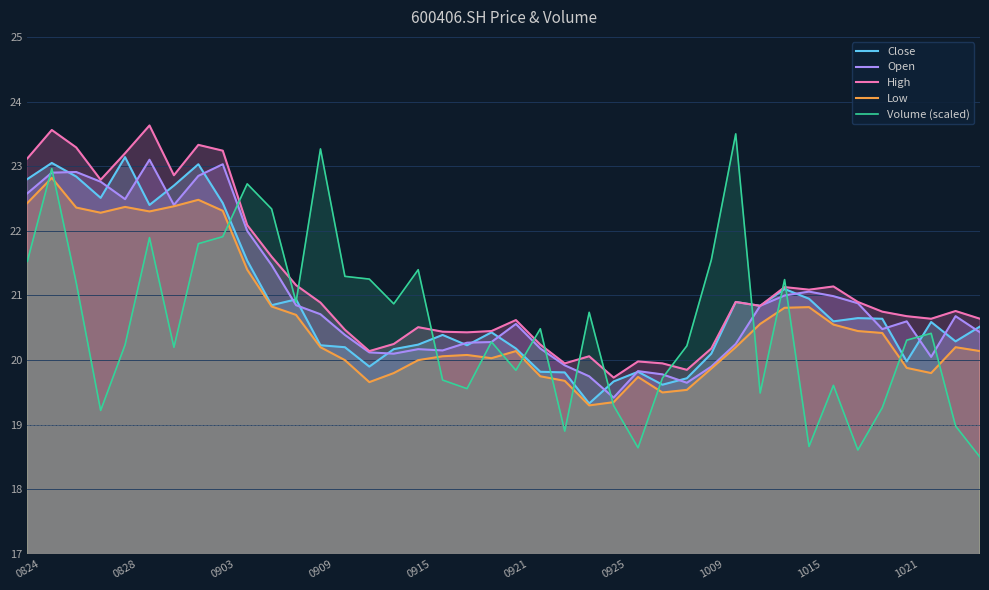

True or false: Open and High cross at least once.

False